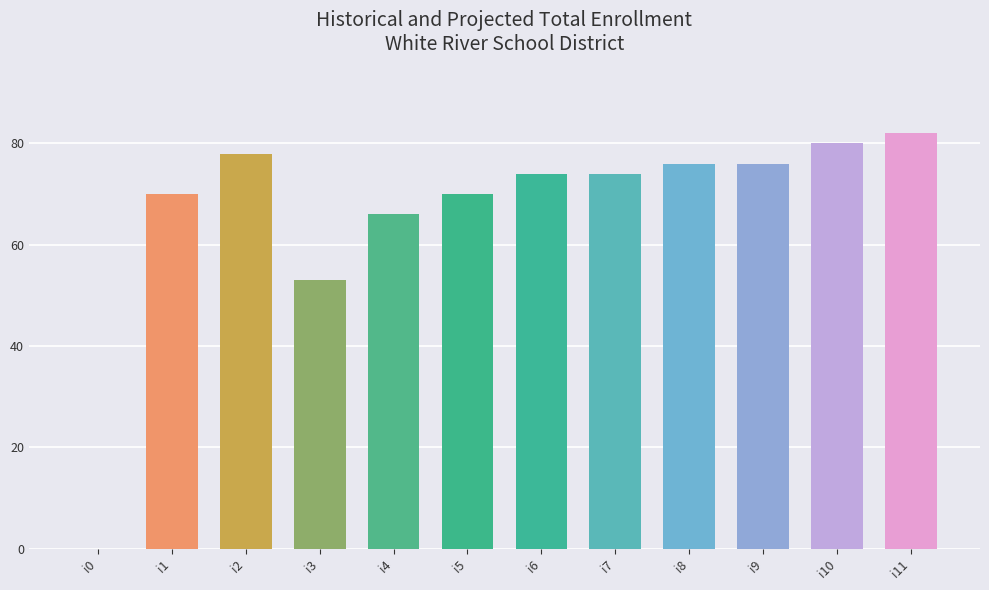

What value does the data have at i1?

70